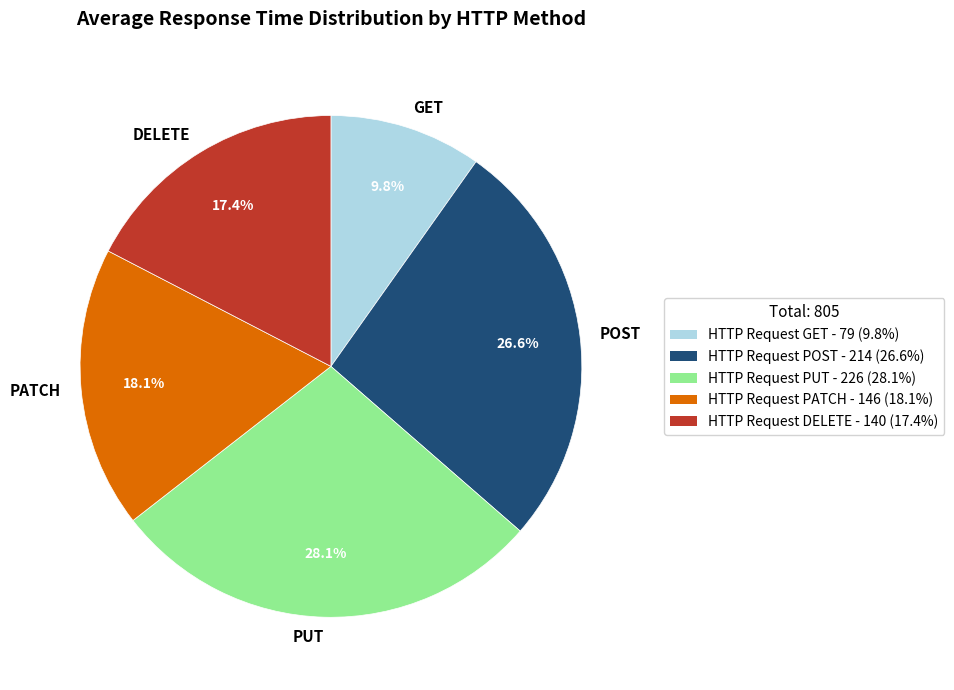

How much of the chart is everything except GET?

90.2%